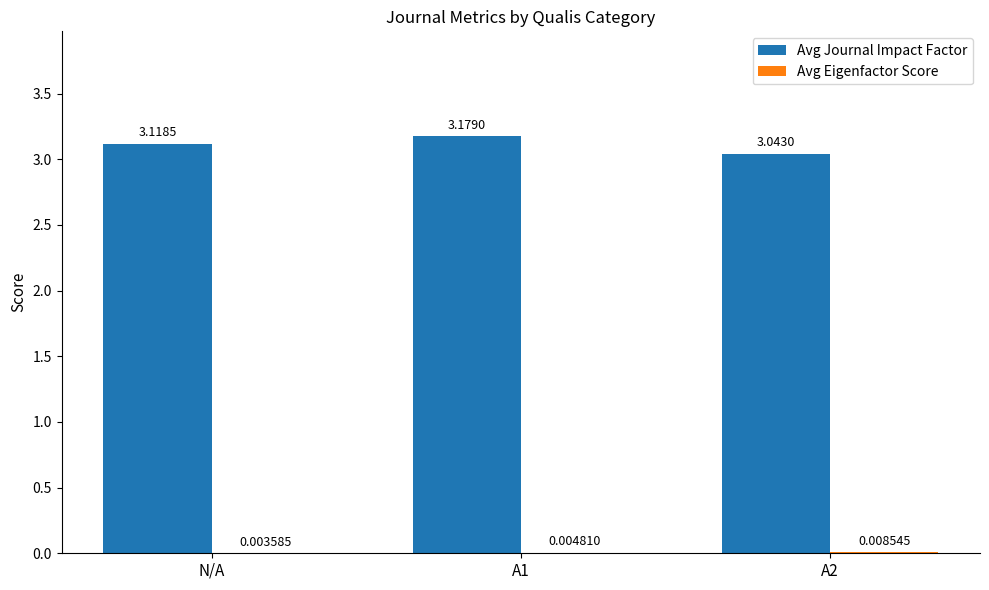

Which series changed the most between A1 and A2?

Avg Journal Impact Factor